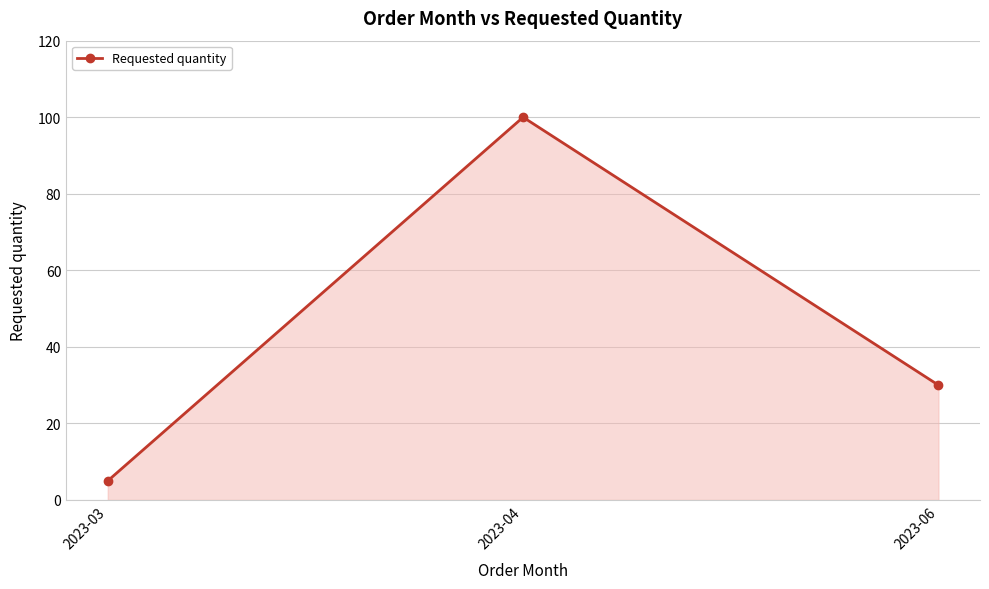

Between 2023-03 and 2023-04, which is larger?

2023-04